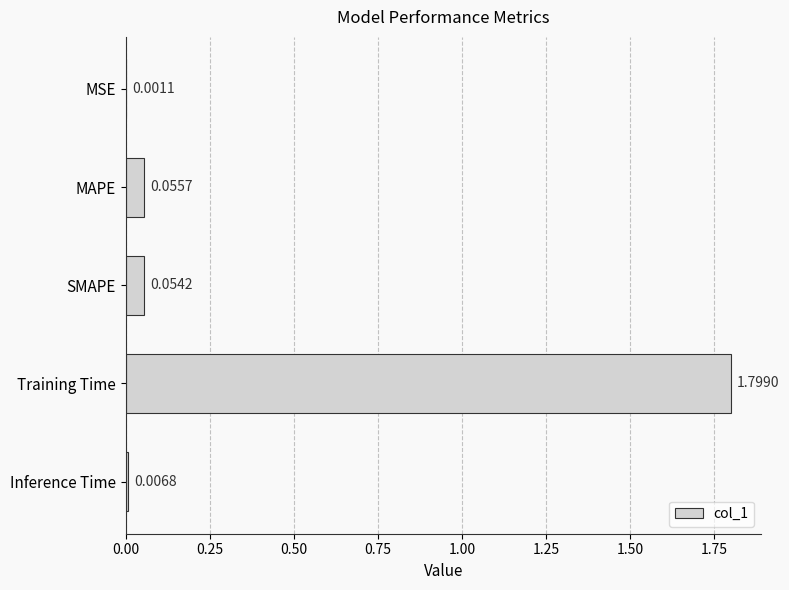

Which has a higher value, MAPE or MSE?

MAPE